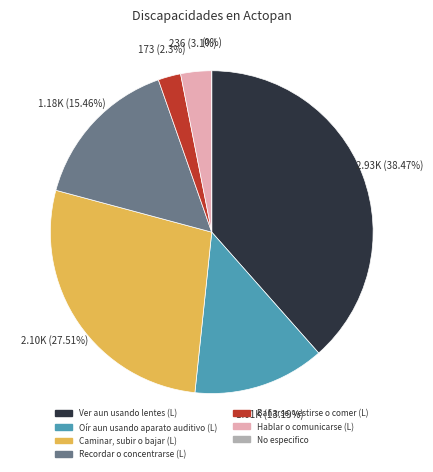

Approximately how many times larger is the value at Recordar o concentrarse (L) compared to Hablar o comunicarse (L)?

5.0